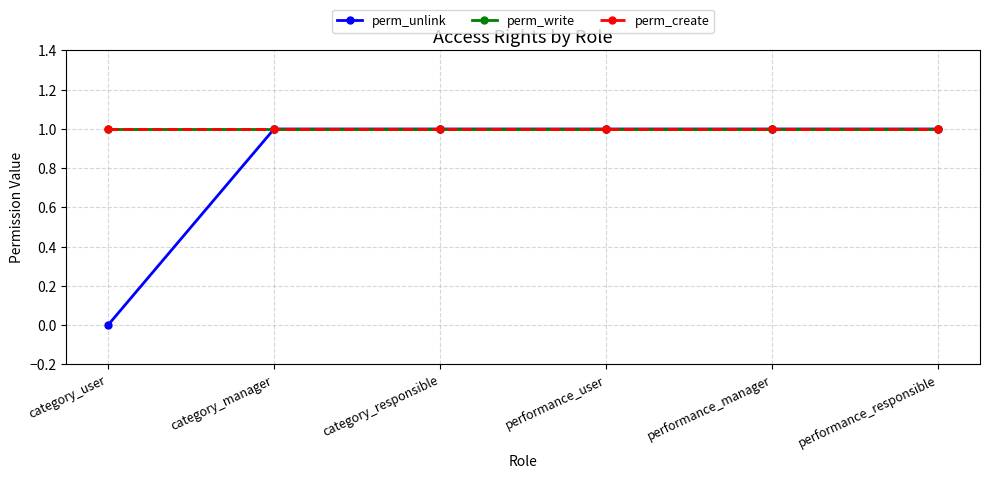

What is the value of the perm_write point at the 4th from the left?

1